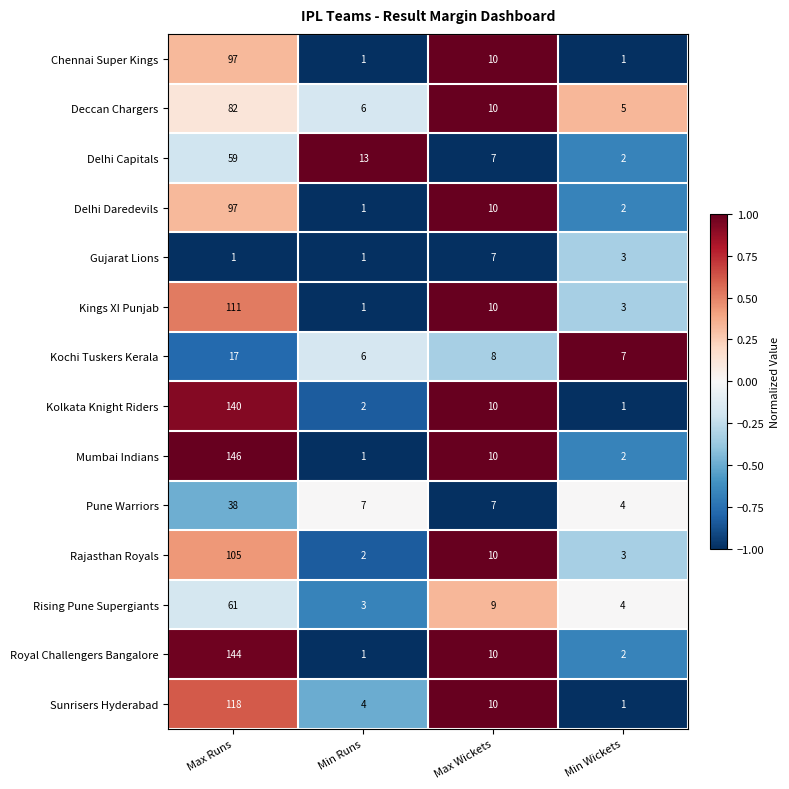

The Kolkata Knight Riders series shows 1 at Min Wickets. True or false?

True